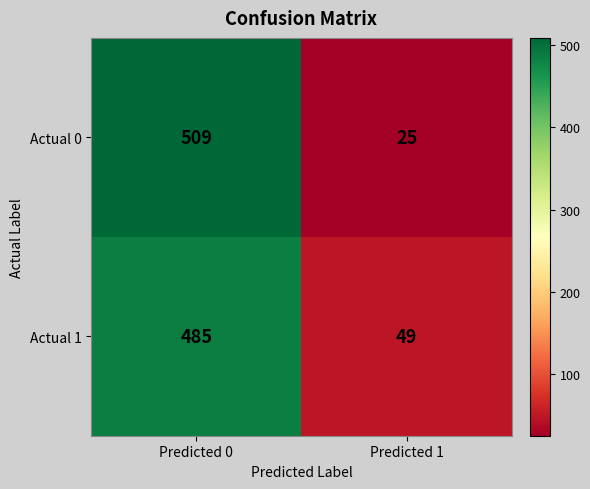

Which series changed the most between Predicted 0 and Predicted 1?

Actual 0